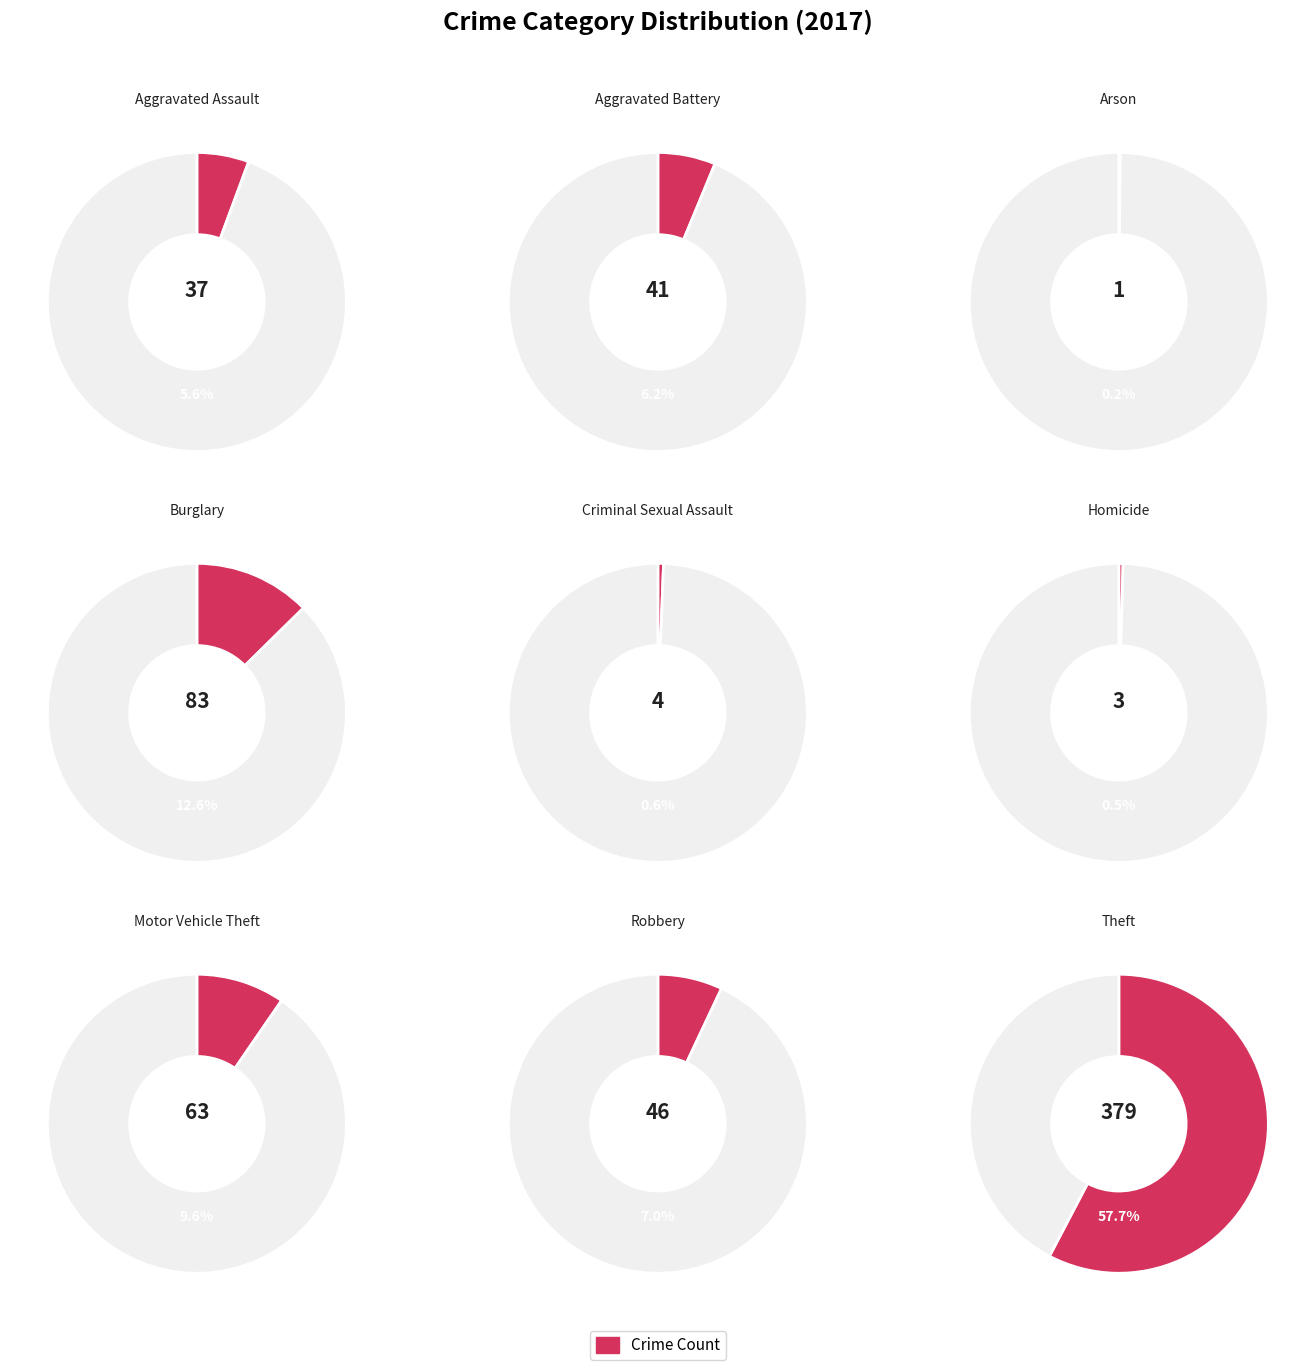

Is it true that Burglary is 13% of the pie?

True